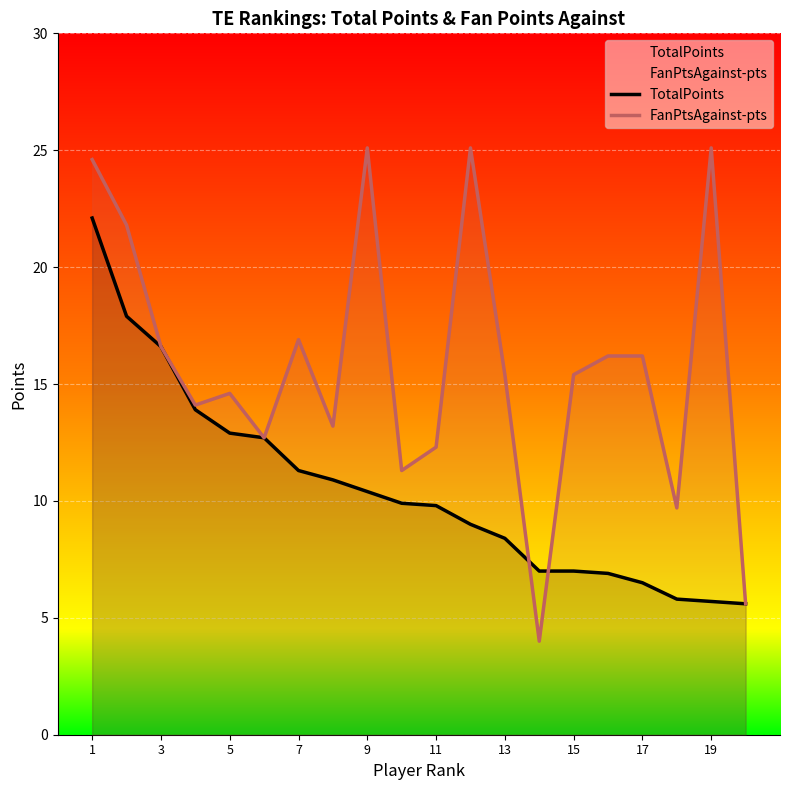

What is the difference between the highest and lowest values at 1?

2.5